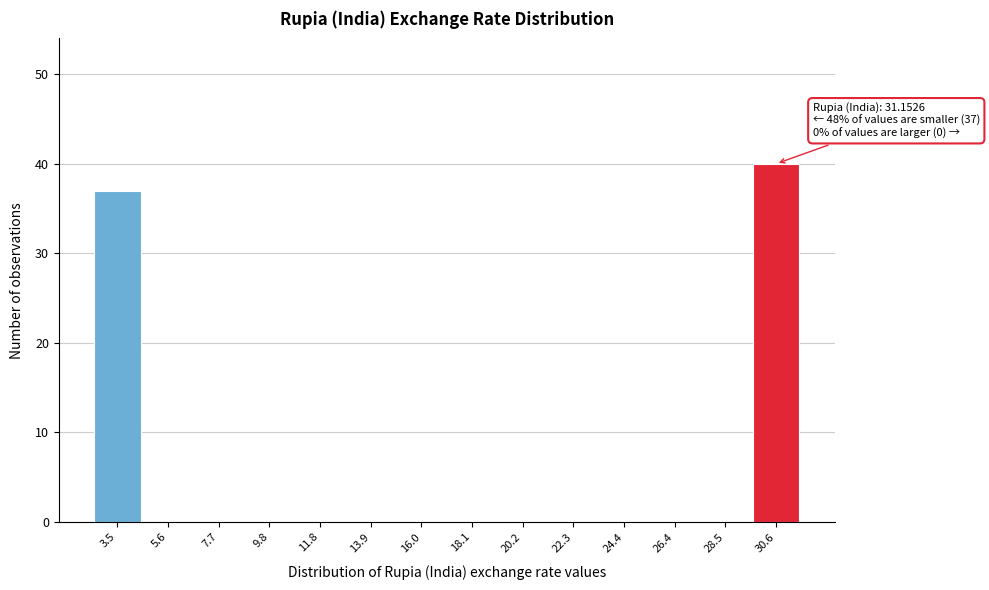

Which range on the x-axis has the tallest bar?

29.5 to 31.5